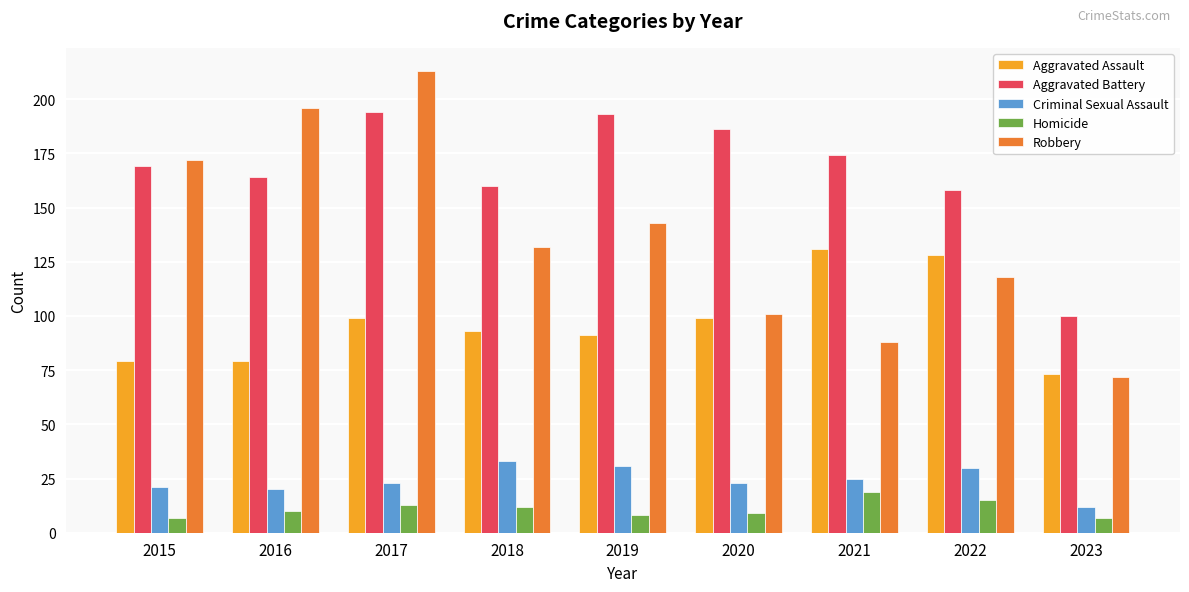

How many distinct data groups are displayed?

5